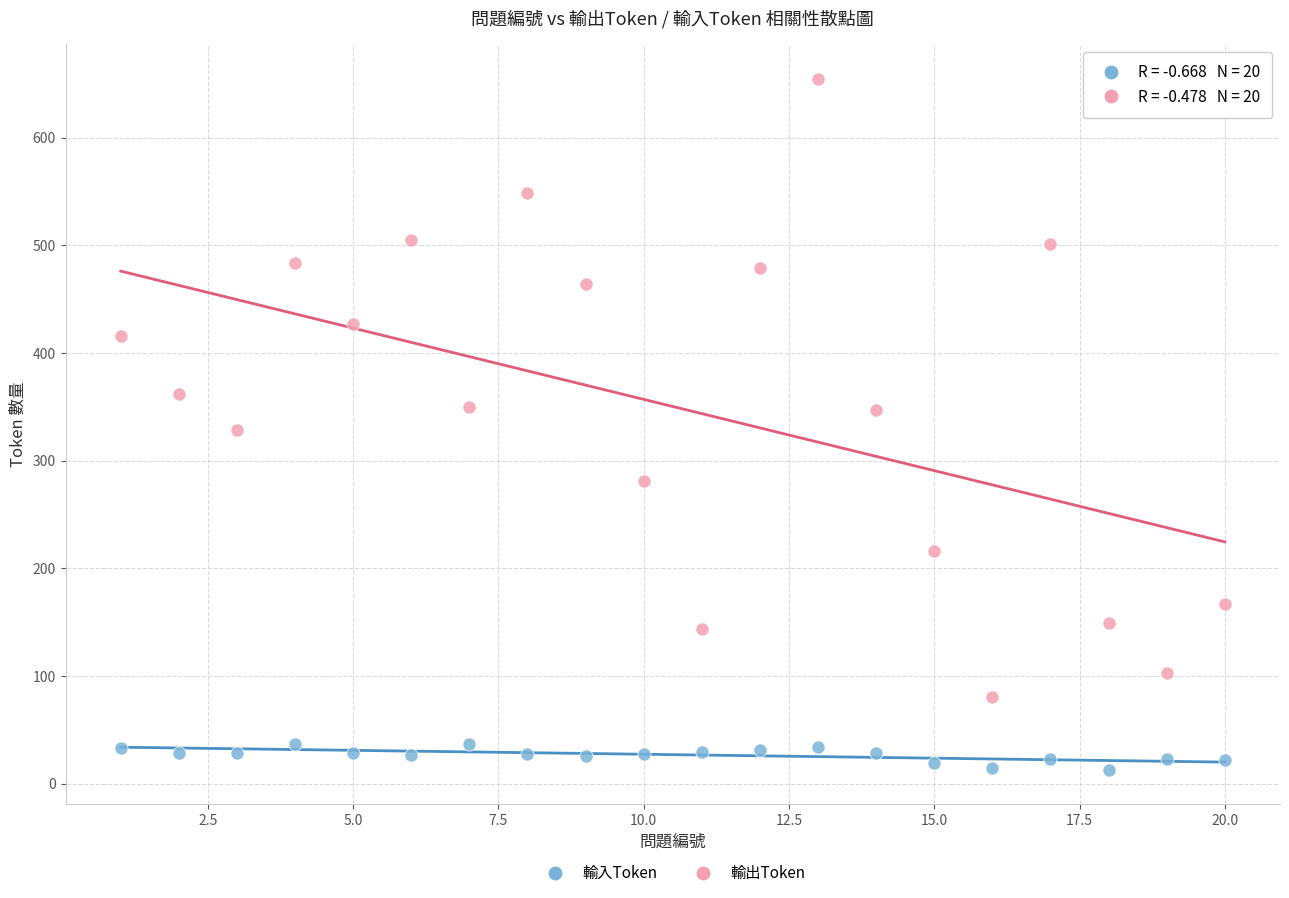

What is the X range (max minus min) for the scatter plot?

19